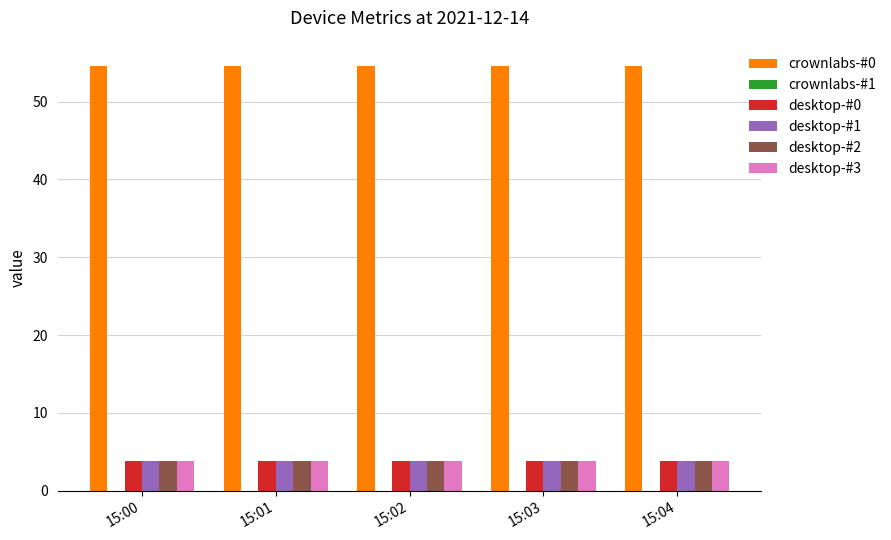

Which series has the largest total across all categories?

crownlabs-#0